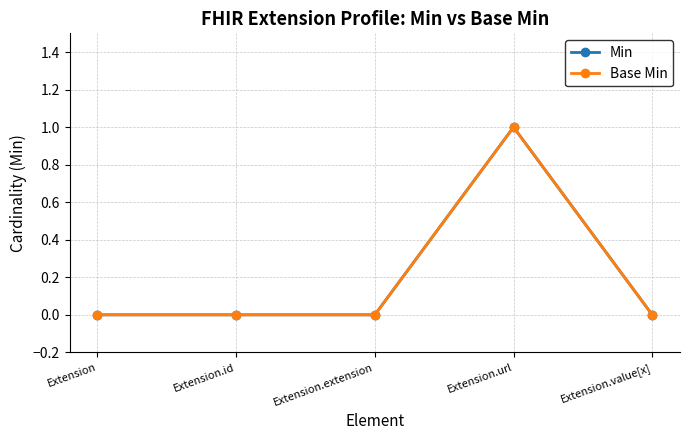

Rank the categories by Base Min value from highest to lowest.

Extension.url, Extension, Extension.id, Extension.extension, Extension.value[x]